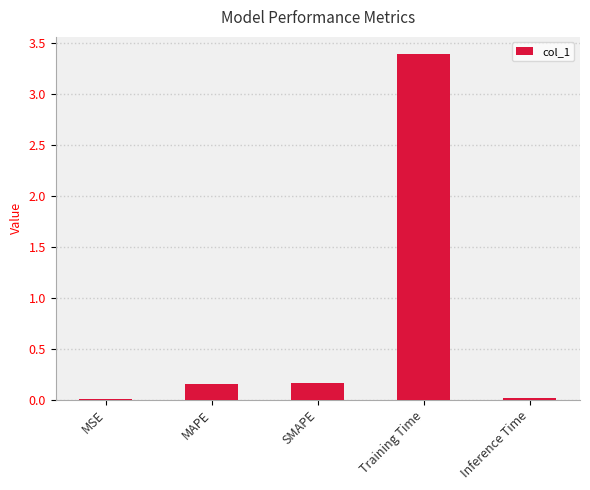

Is it true that the value at Training Time is 5.0?

False